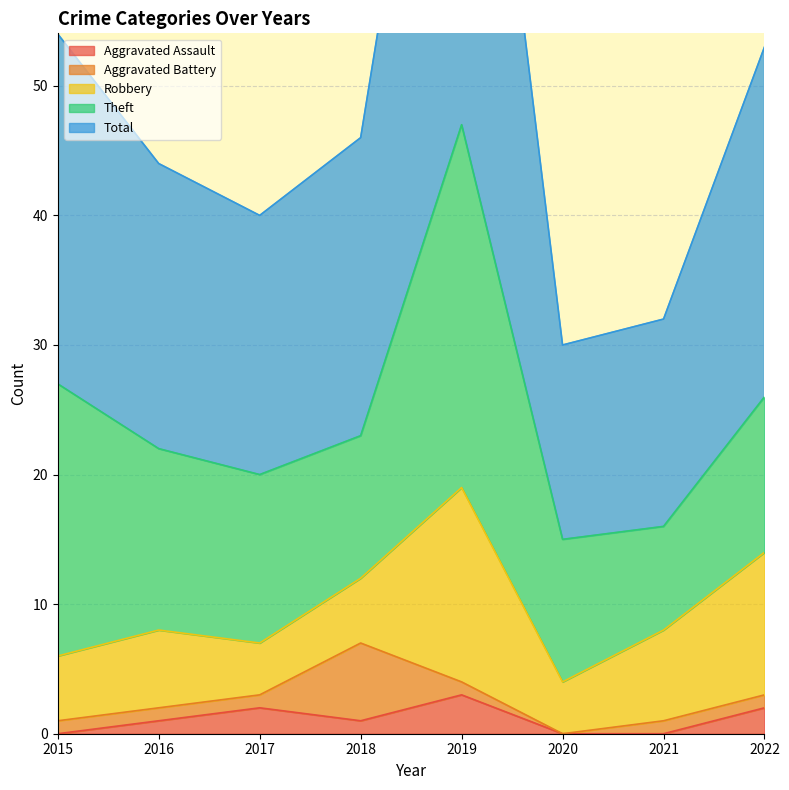

The value of Robbery at 2018 is 5. True or false?

True